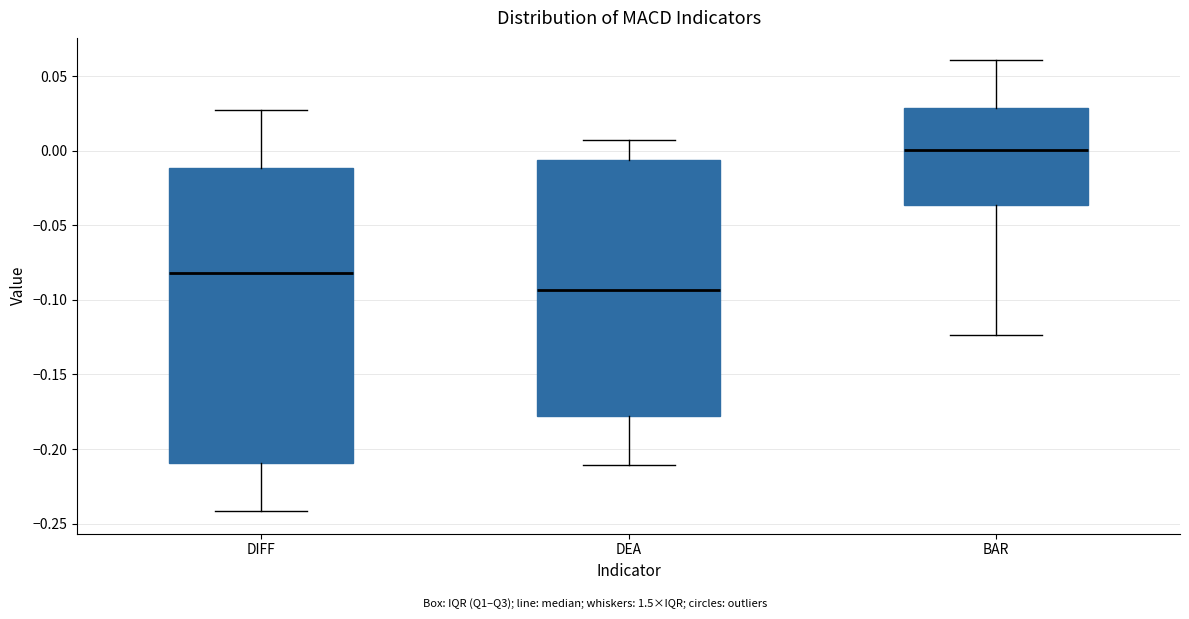

Which box's median line is the highest?

BAR